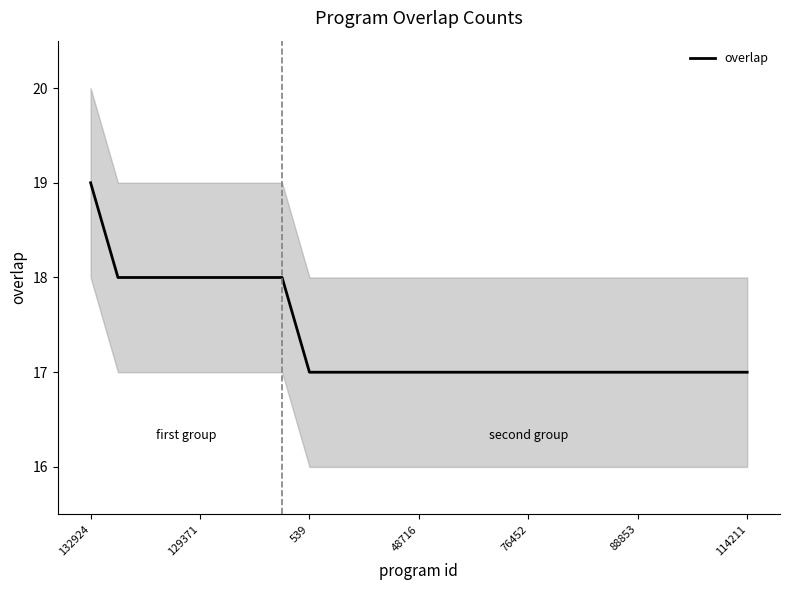

At which label does overlap reach its peak?

132924